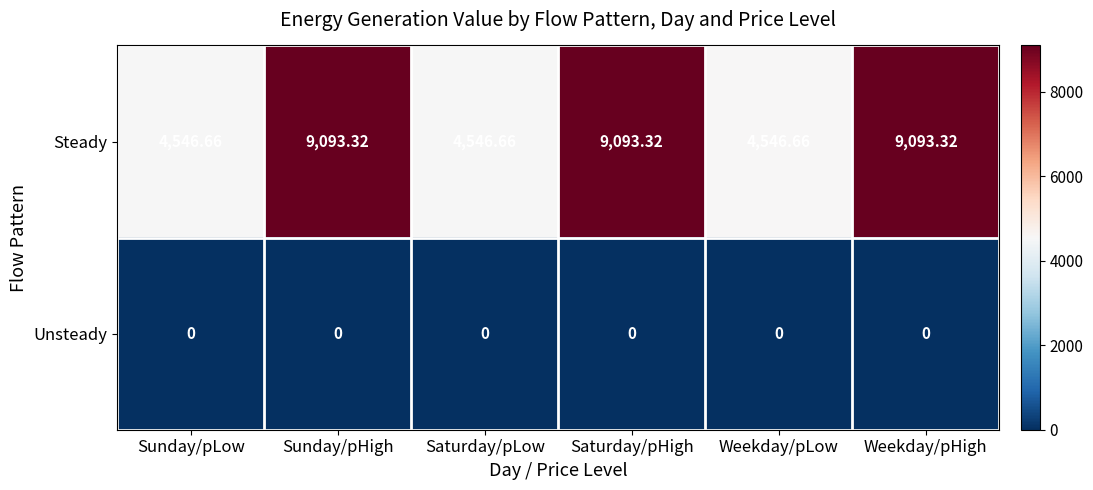

Which series has the largest total across all categories?

Steady